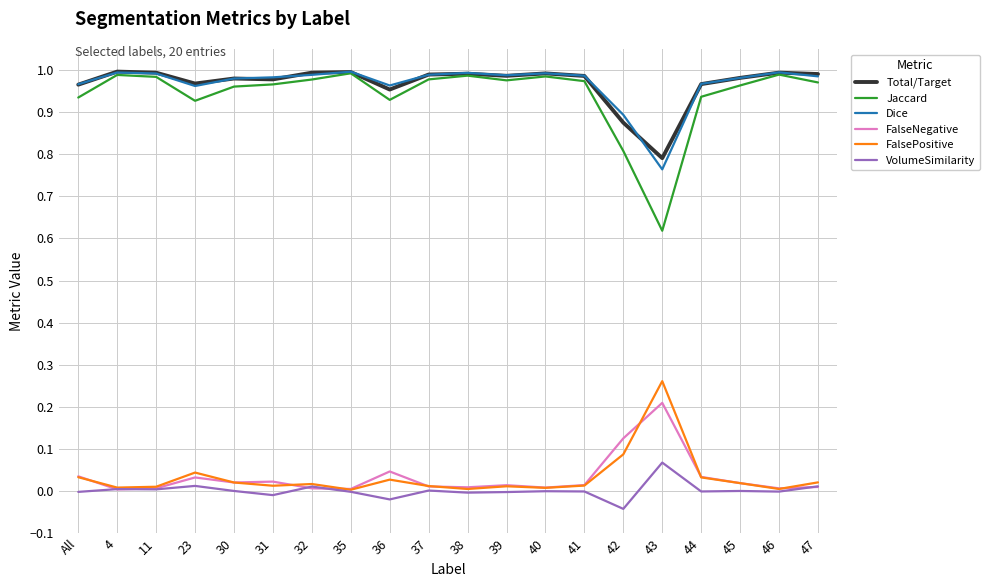

Which series changed the most between All and 46?

Jaccard